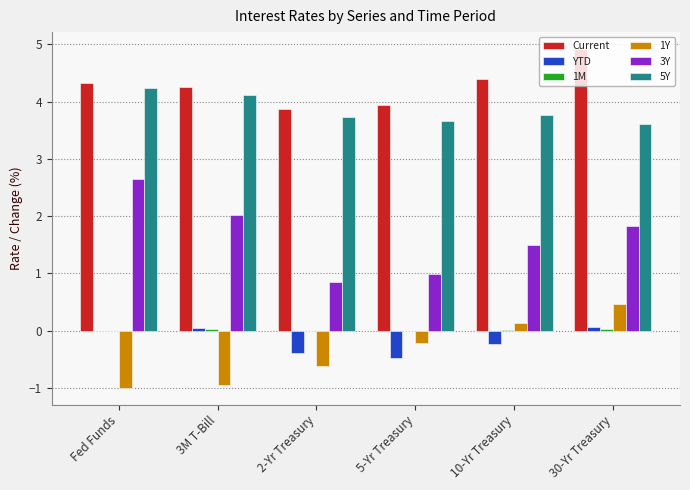

Which series changed the most between 5-Yr Treasury and 30-Yr Treasury?

Current